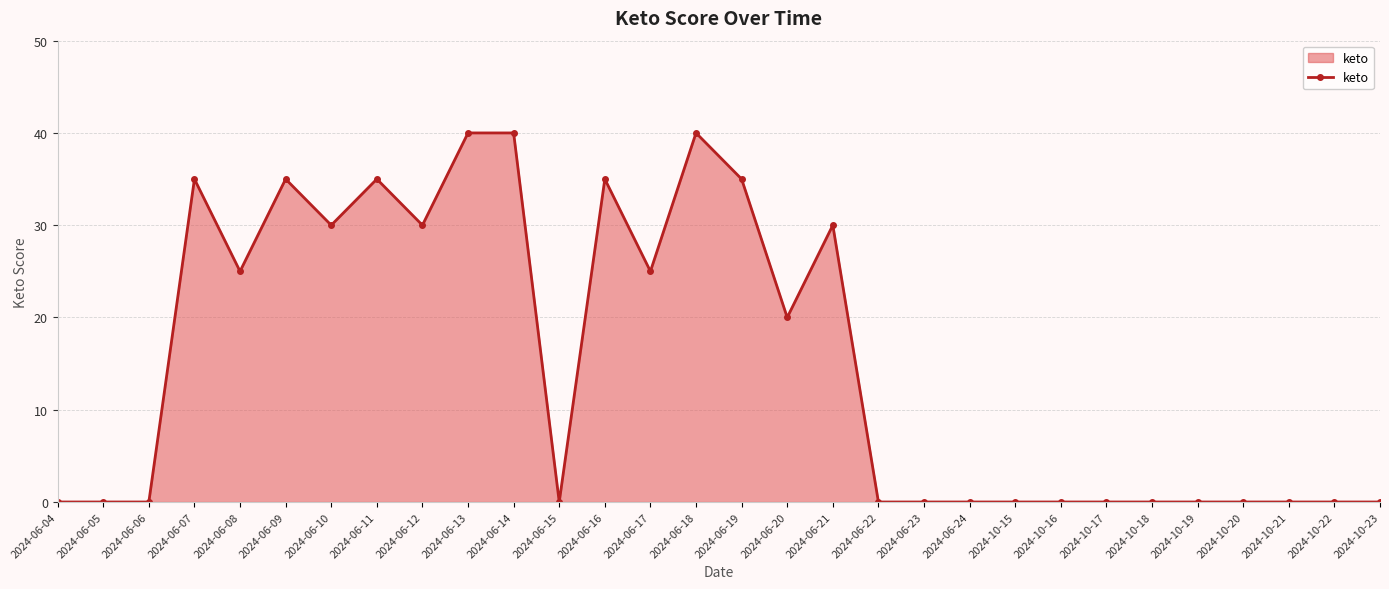

What is the greatest value displayed?

40